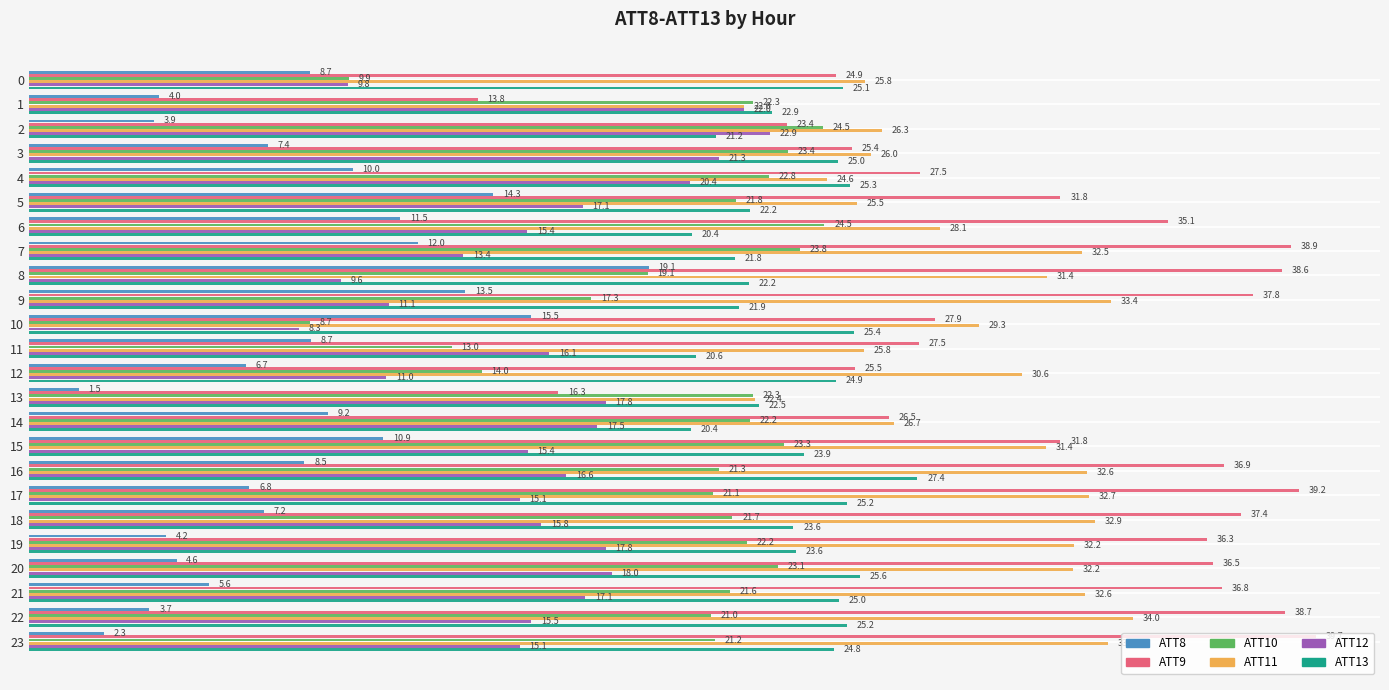

Between 0 and 2, which series saw the biggest shift?

ATT10